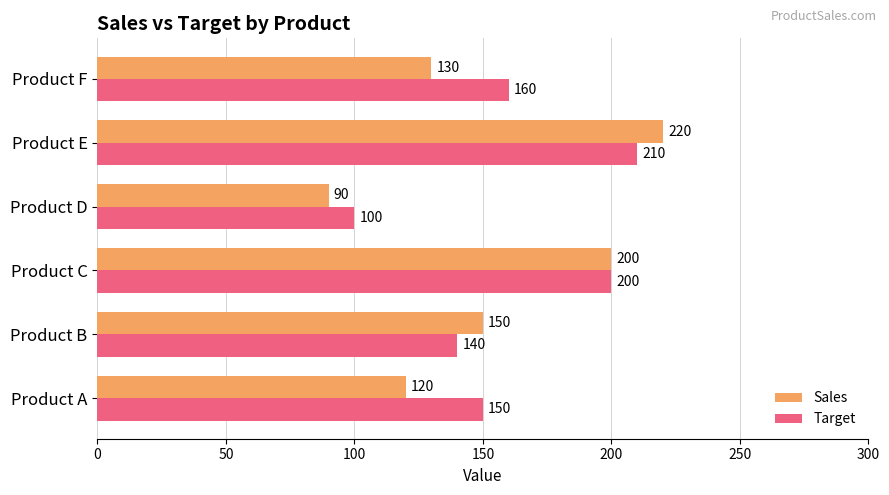

Which category has the highest value across all series?

Product E